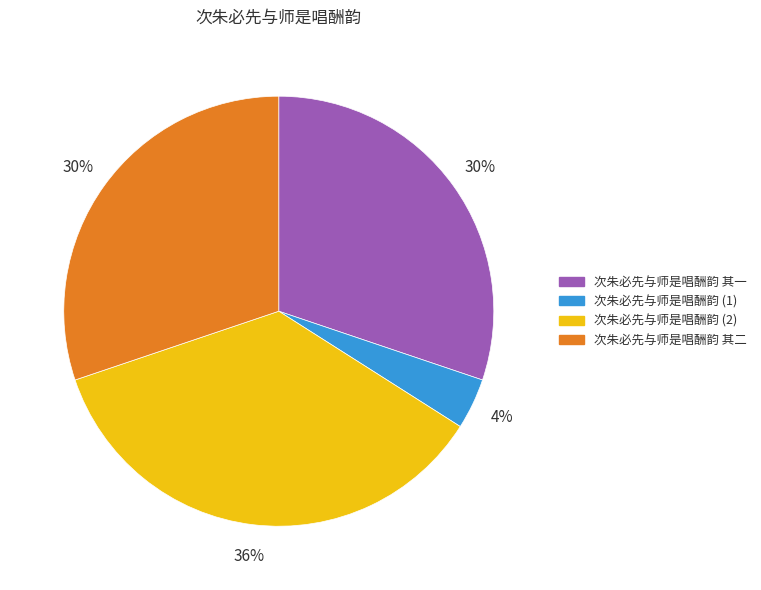

True or false: 次朱必先与师是唱酬韵 (2) accounts for 26% of the total.

False